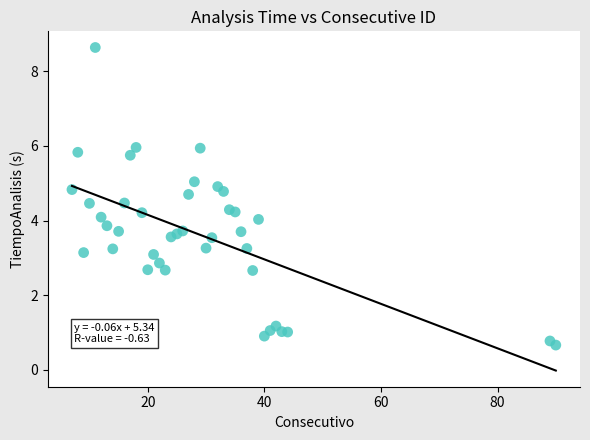

What is the range of X values (max minus min)?

83.0